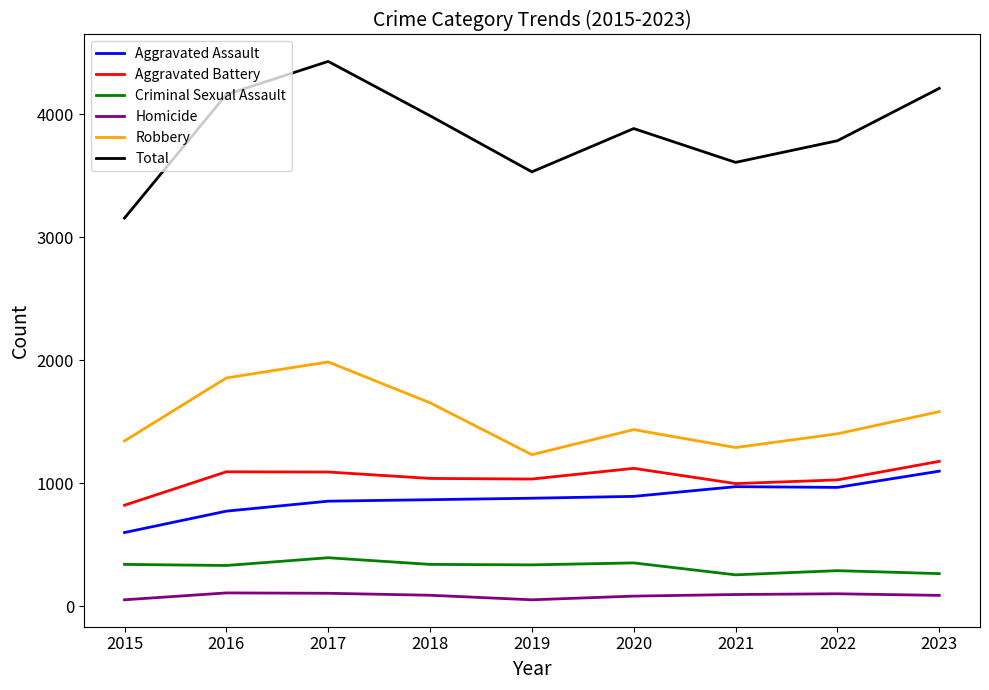

Which label corresponds to the largest value in the chart?

2017